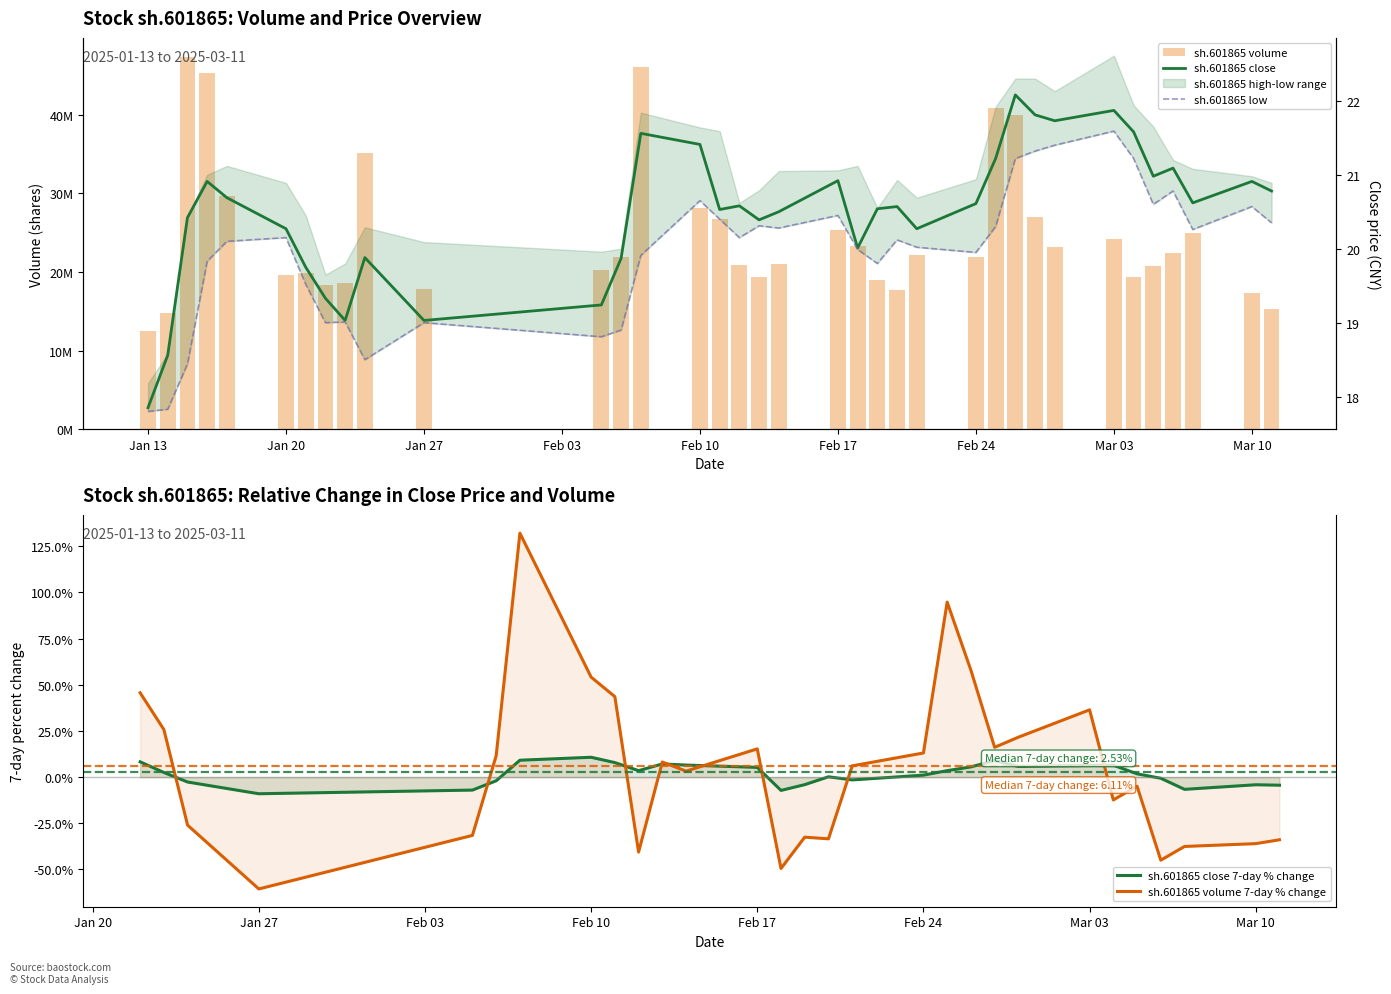

At how many categories does at least one series exceed 21512894?

19